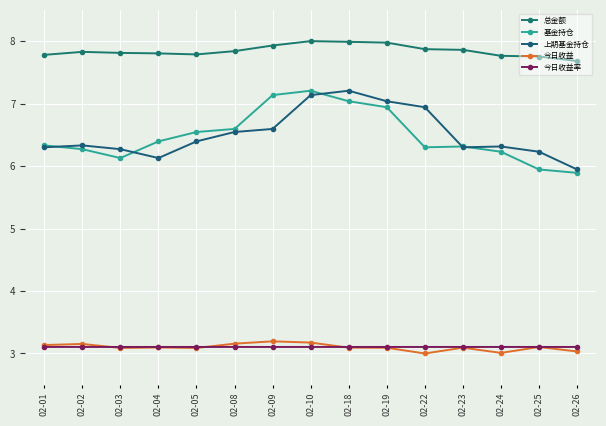

Which category has the highest value in the 上期基金持仓 series?

02-18